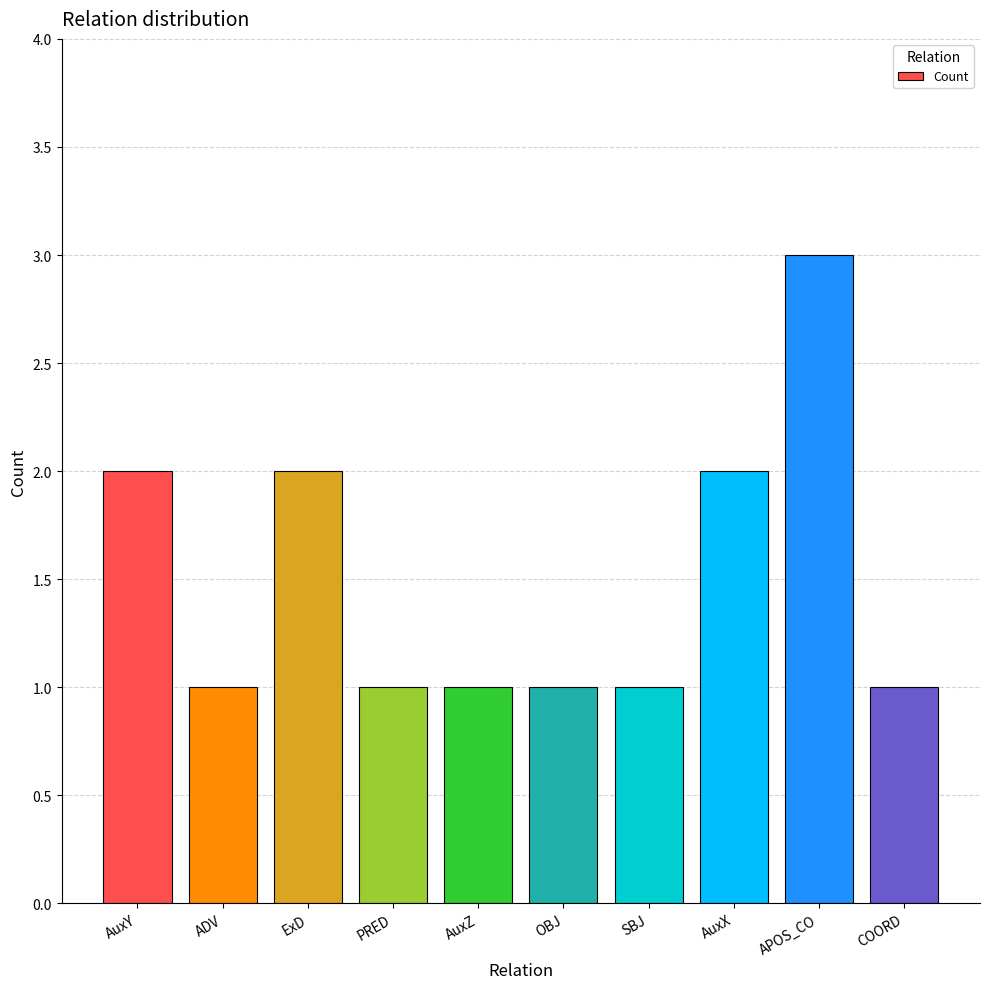

What is the value of the 10th bar from the left?

1